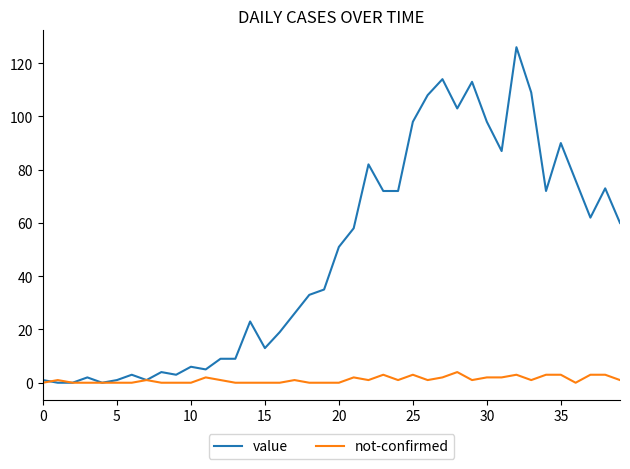

Which series has the largest total across all categories?

value